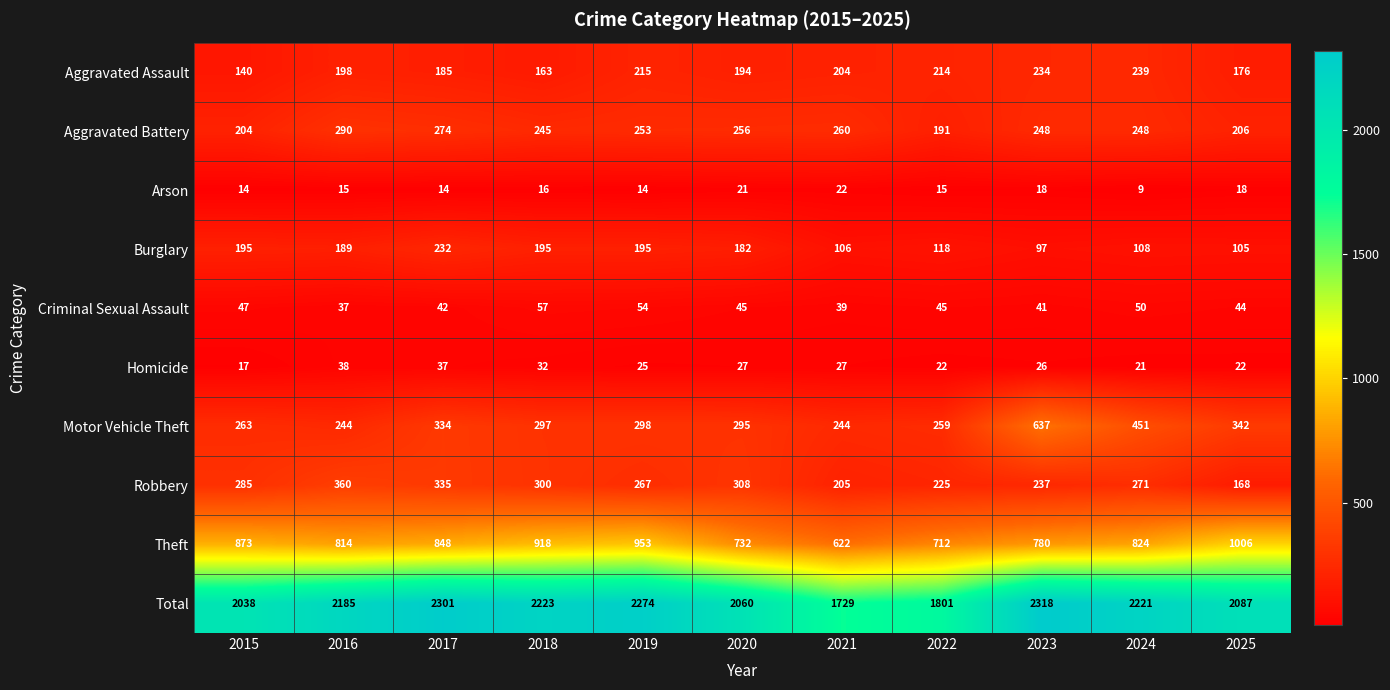

Count the number of categories in the chart.

11